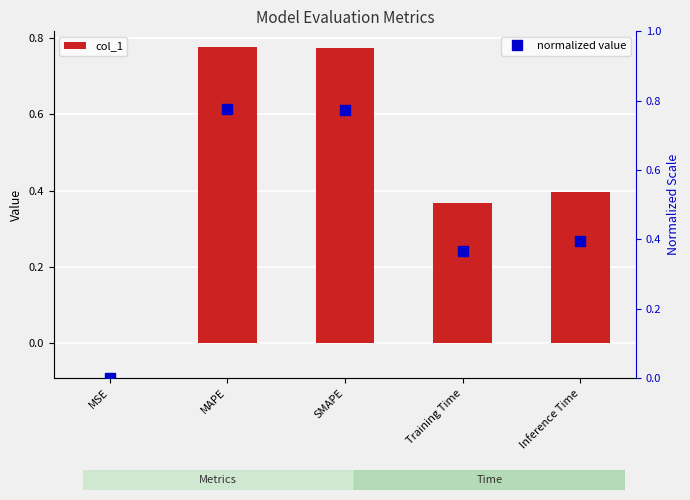

Is it true that the value at Inference Time is 0.1?

False